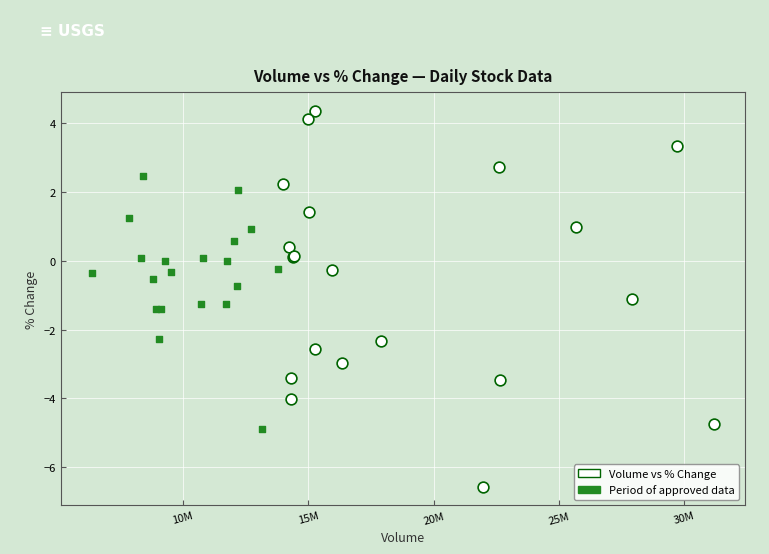

Which series has the widest spread of Y values?

Volume vs % Change